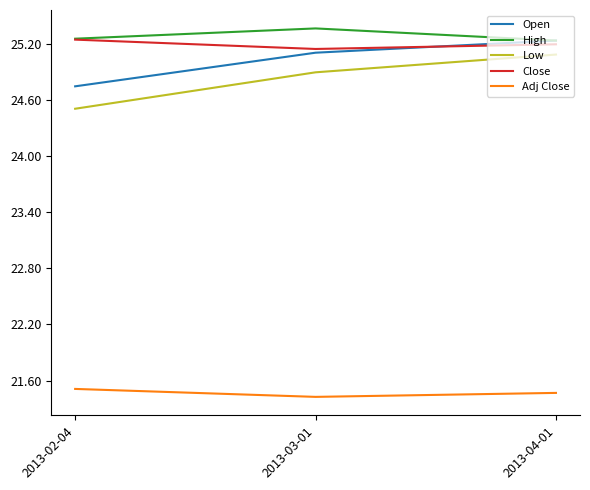

True or false: High has a value of 40.9 at 2013-04-01.

False